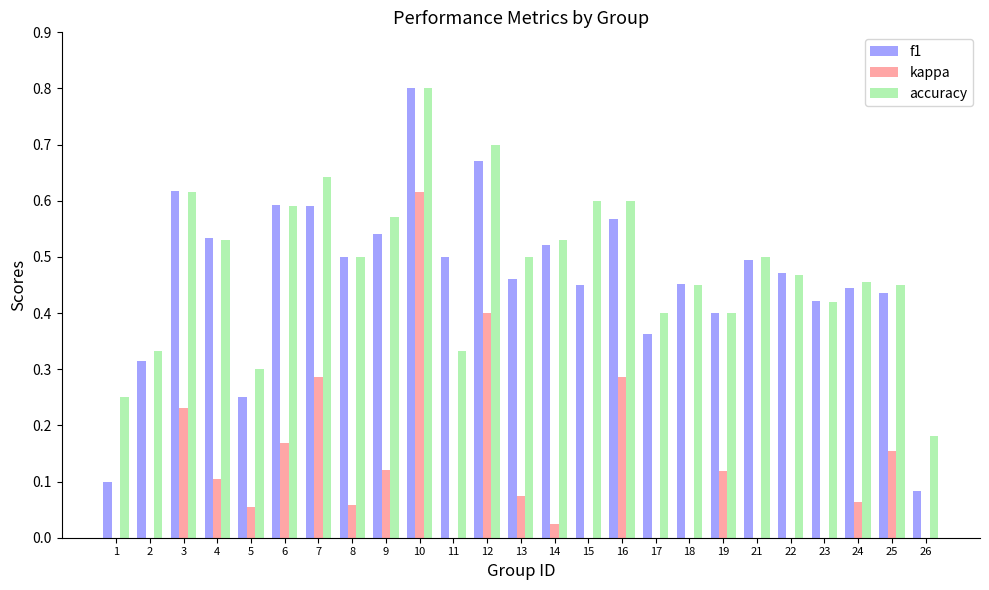

Reading right to left, list all the values displayed in this chart.

f1: 26=0.1	25=0.4	24=0.4	23=0.4	22=0.5	21=0.5	19=0.4	18=0.5	17=0.4	16=0.6	15=0.5	14=0.5	13=0.5	12=0.7	11=0.5	10=0.8	9=0.5	8=0.5	7=0.6	6=0.6	5=0.3	4=0.5	3=0.6	2=0.3	1=0.1
kappa: 26=-0.2	25=0.2	24=0.1	23=-0.2	22=-0.1	21=0.0	19=0.1	18=-0.1	17=-0.1	16=0.3	15=0.0	14=0.0	13=0.1	12=0.4	11=0.0	10=0.6	9=0.1	8=0.1	7=0.3	6=0.2	5=0.1	4=0.1	3=0.2	2=-0.2	1=0.0
accuracy: 26=0.2	25=0.5	24=0.5	23=0.4	22=0.5	21=0.5	19=0.4	18=0.5	17=0.4	16=0.6	15=0.6	14=0.5	13=0.5	12=0.7	11=0.3	10=0.8	9=0.6	8=0.5	7=0.6	6=0.6	5=0.3	4=0.5	3=0.6	2=0.3	1=0.2